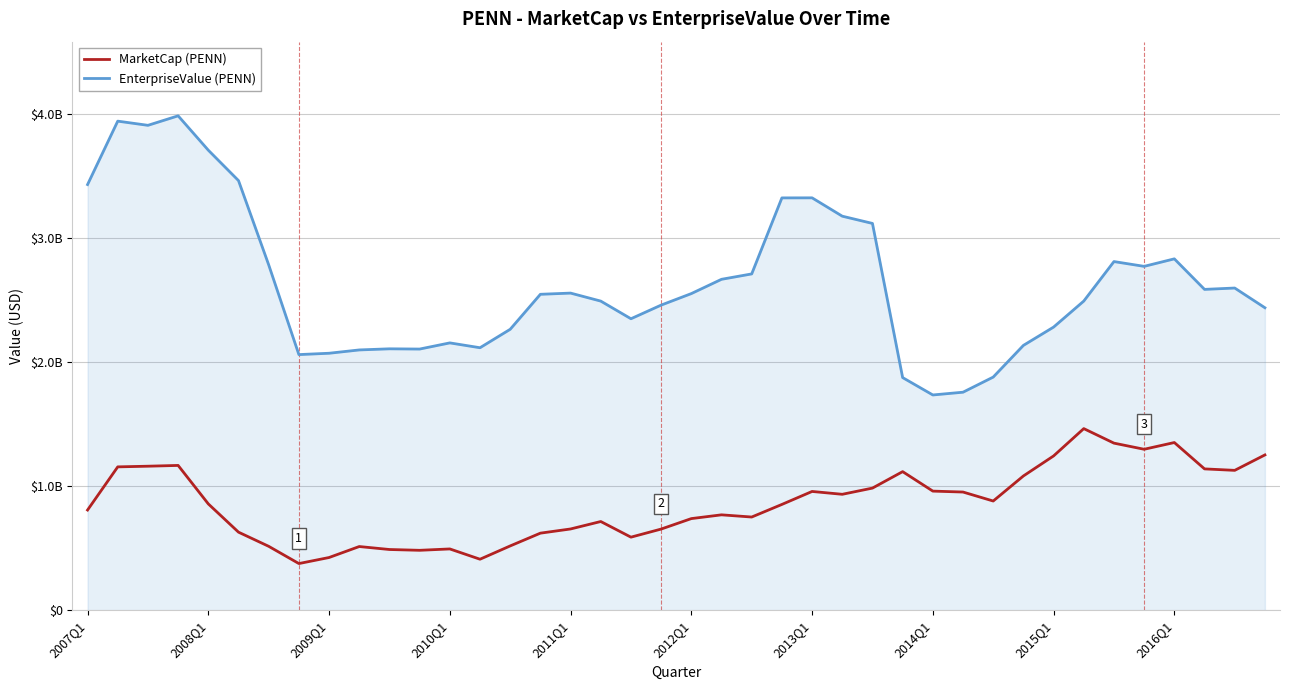

Is this an area chart (filled region under the line)?

Yes